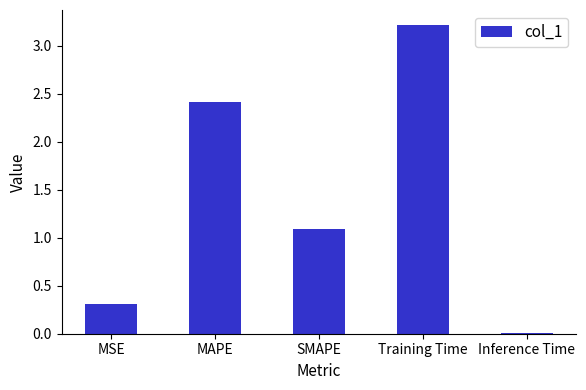

What is the difference between the maximum and second lowest values?

2.9